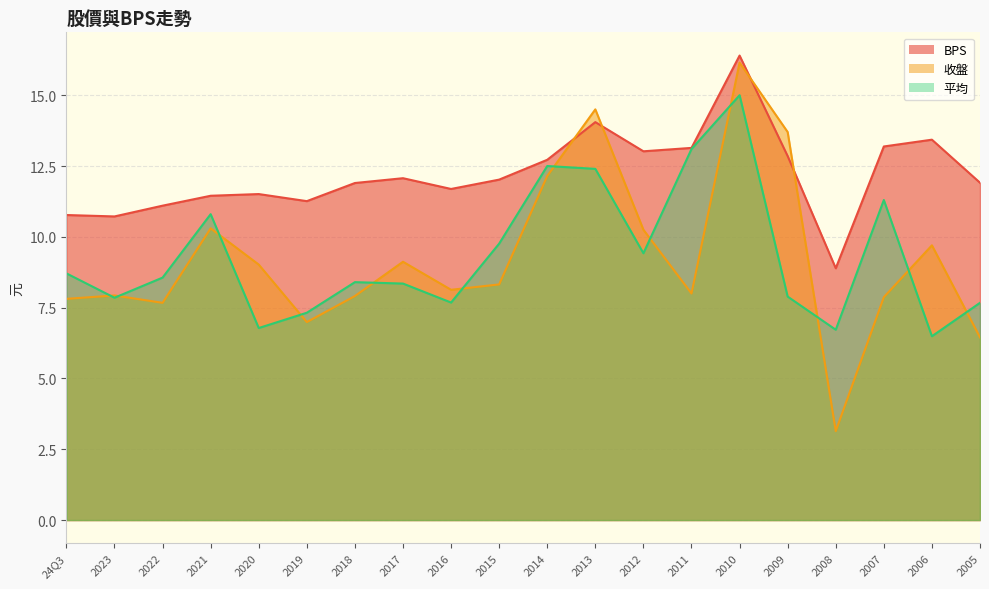

In 平均, how many points are higher than both neighbors (excluding endpoints)?

5